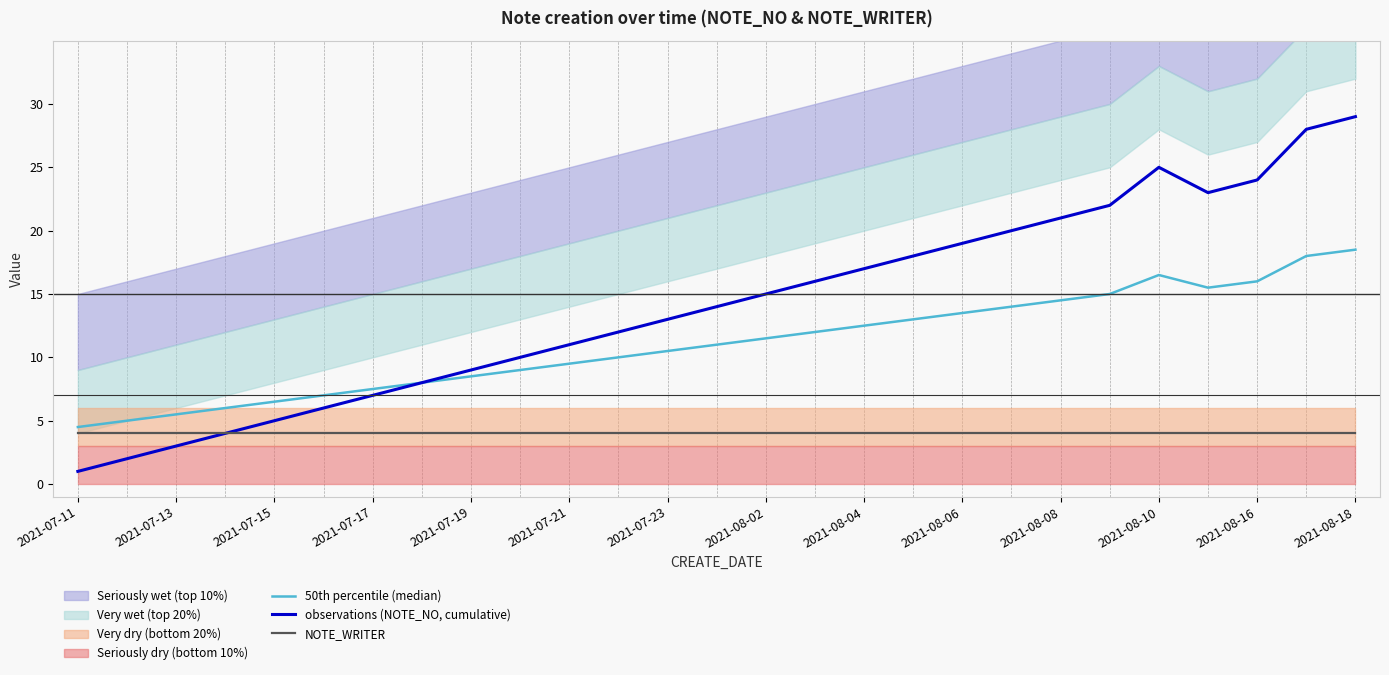

What is the smallest value displayed?

1.0